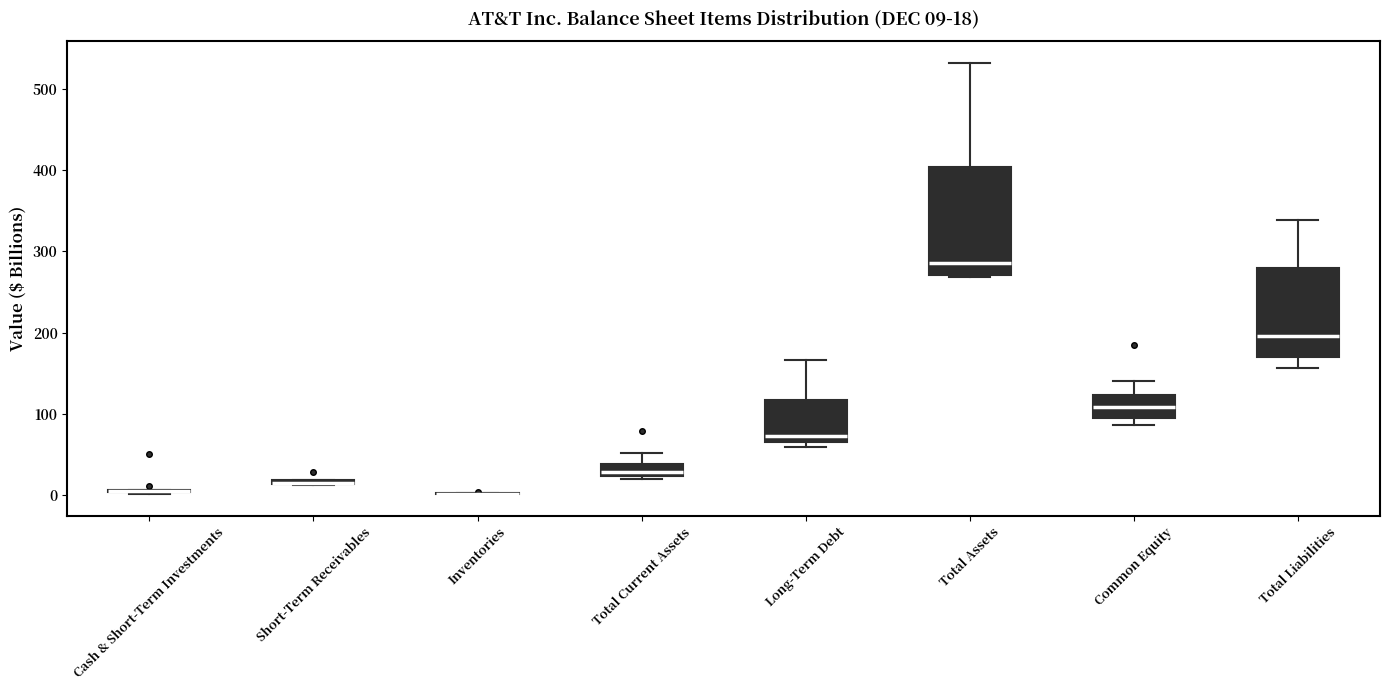

Which box is the tallest, from its lower edge to its upper edge?

Total Assets